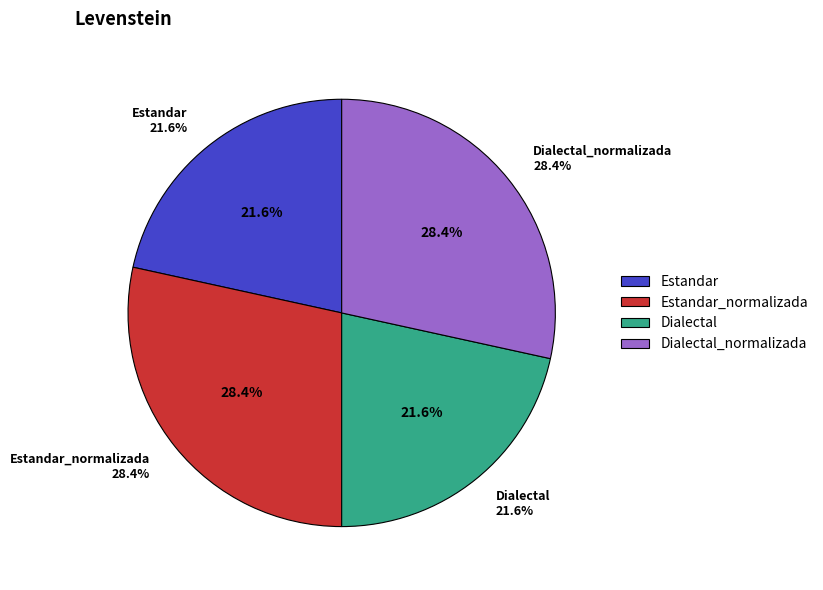

To the nearest percent, what percentage of the pie is Estandar?

22%